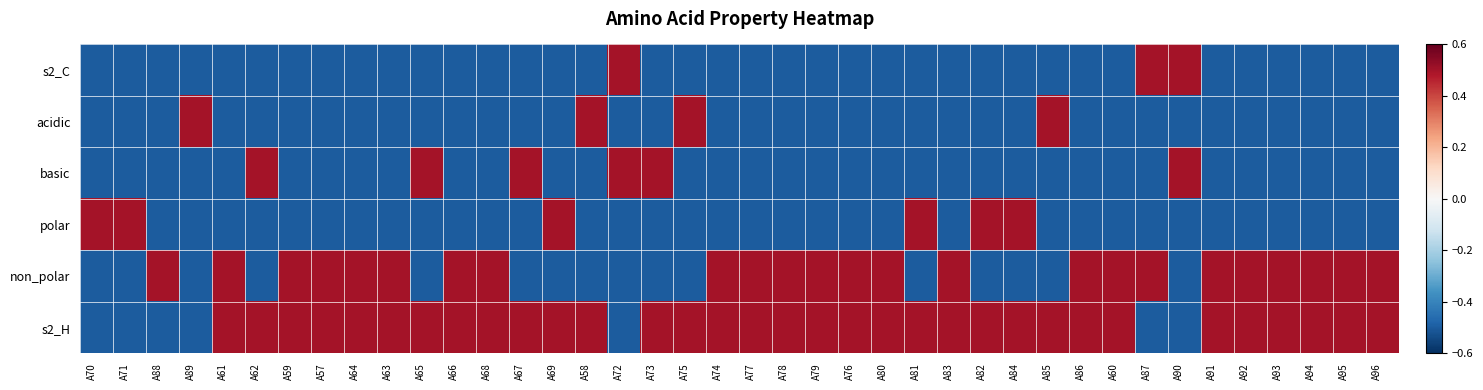

At how many categories does at least one series exceed 0?

40